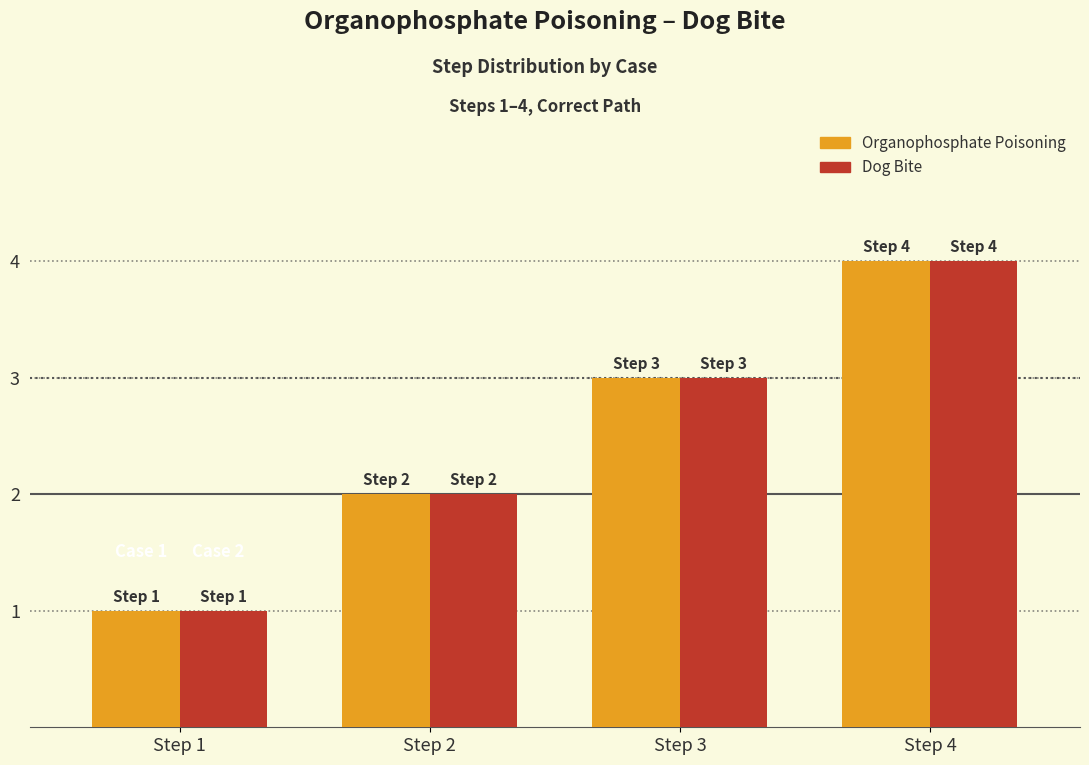

Is the value of Organophosphate Poisoning at Step 4 greater than the value of Dog Bite at Step 1?

Yes